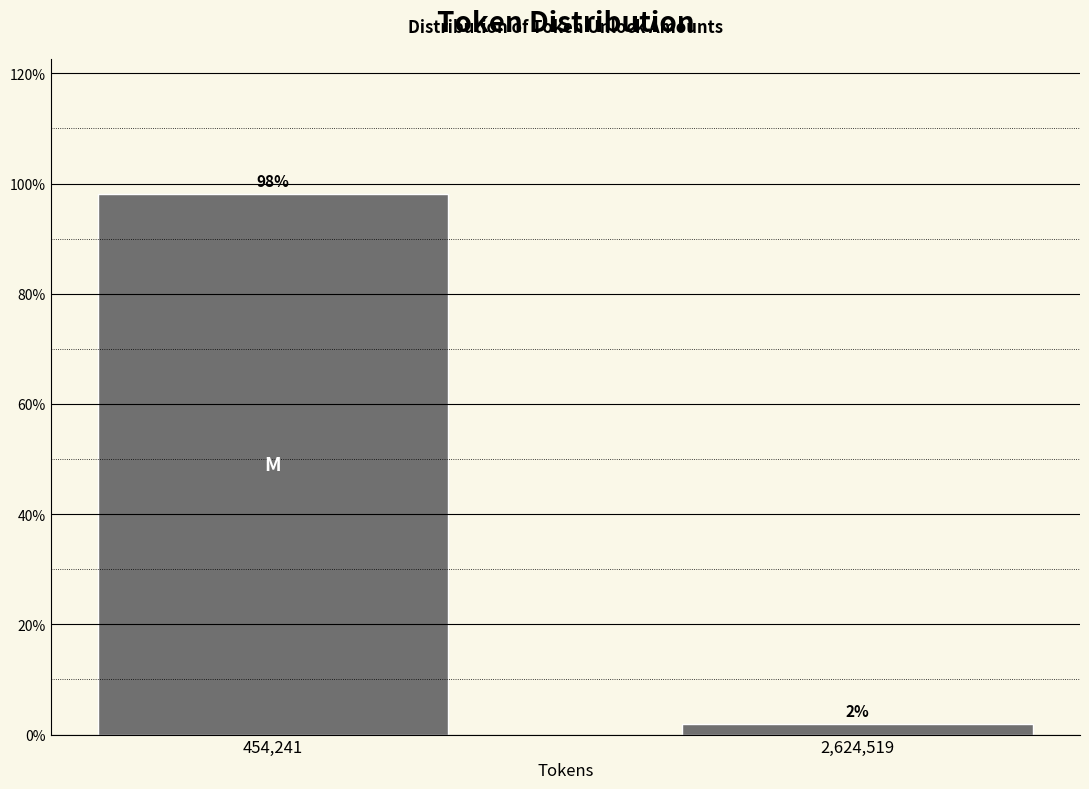

What is the sum of the values at 2,624,519 and 454,241?

100.0